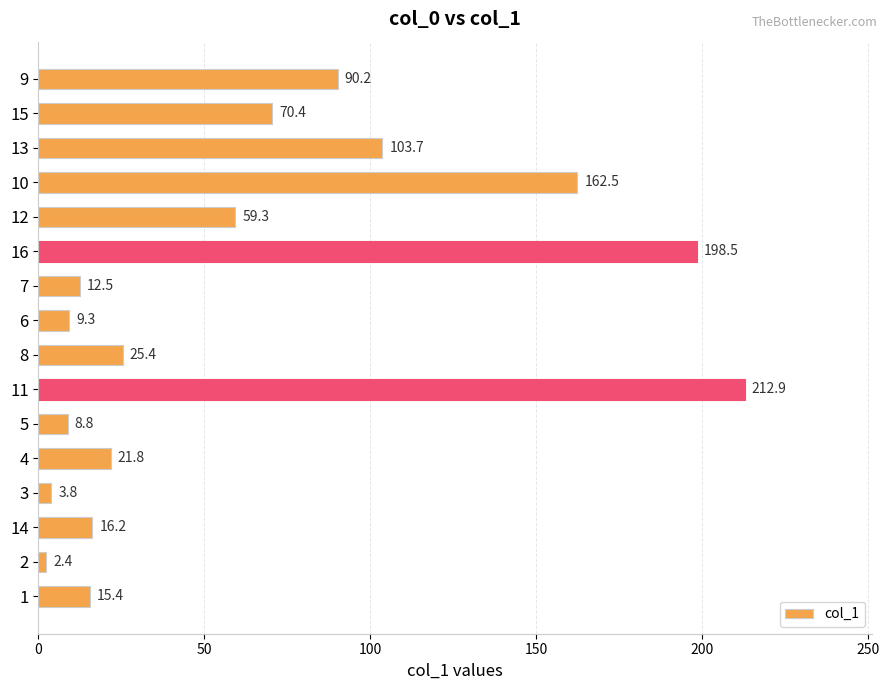

What is the difference between the maximum and second lowest values?

209.1